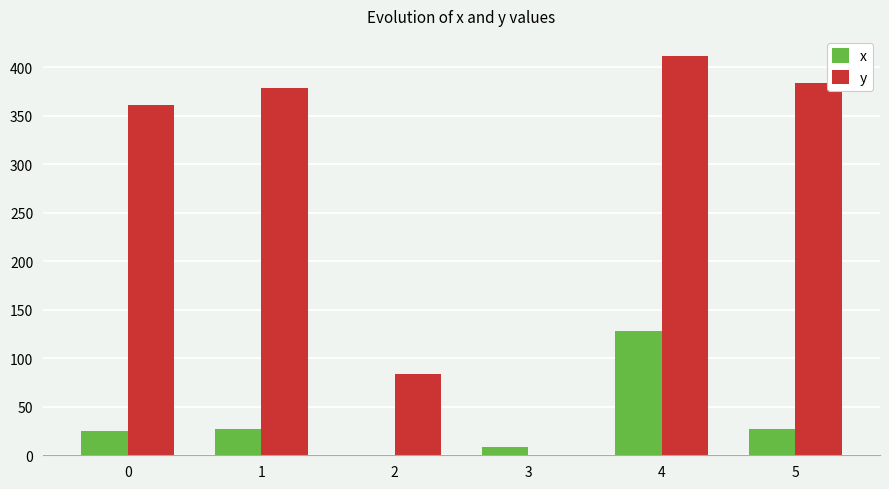

What is the sum of all y values?

1618.8